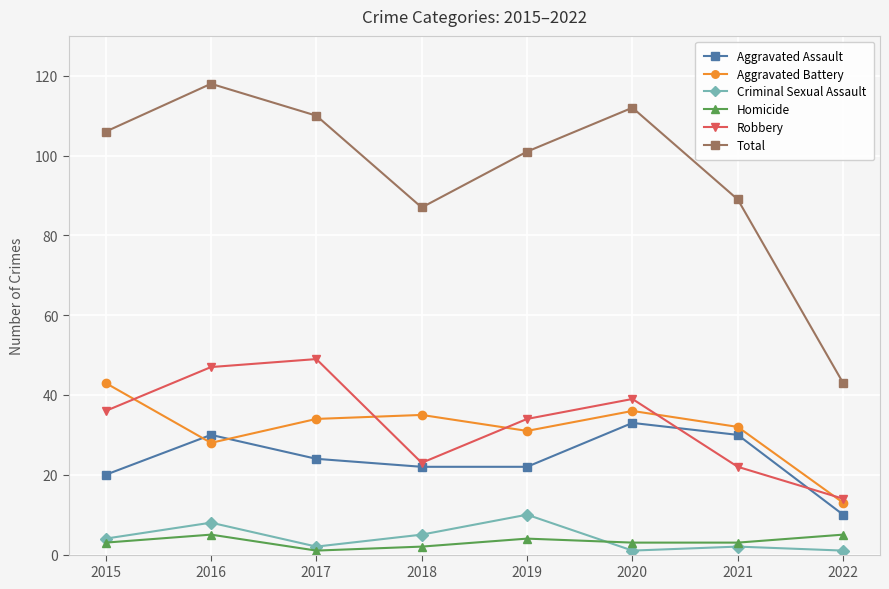

What are all the series names shown in the legend?

Aggravated Assault, Aggravated Battery, Criminal Sexual Assault, Homicide, Robbery, Total